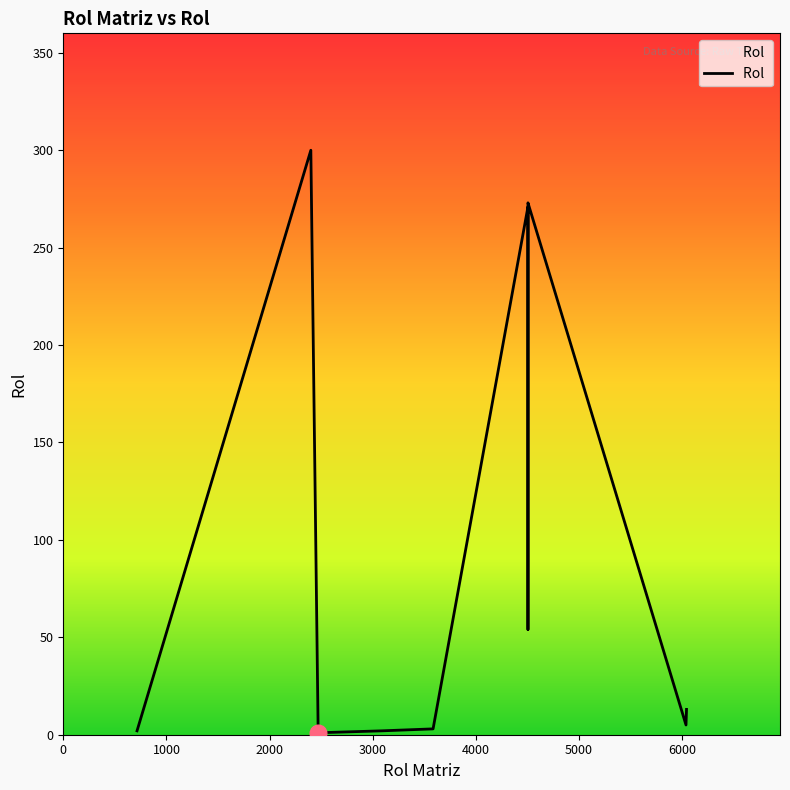

Which has a higher value, 6000 or 3000?

6000